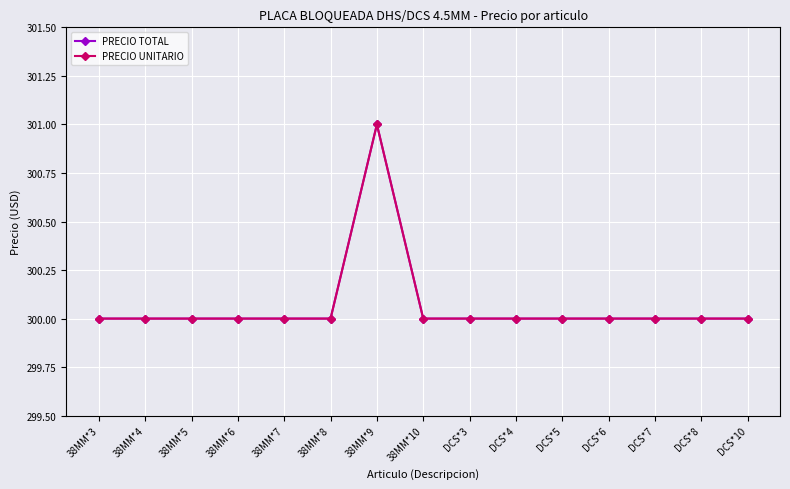

Where is PRECIO TOTAL nearest to the value 300?

38MM*3